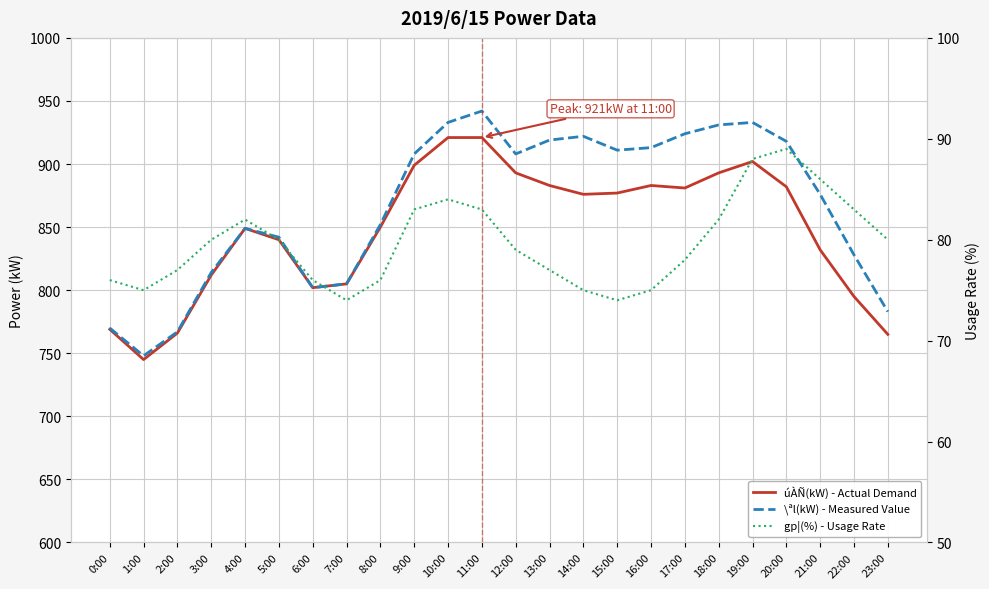

Read the \ªl(kW) - Measured Value value at 22:00, to the nearest 50.

850